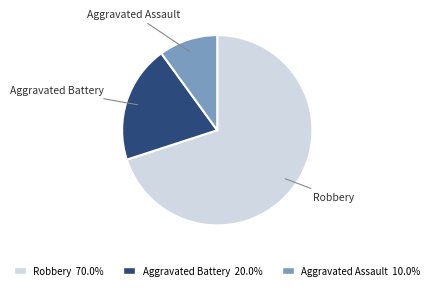

What is the largest slice in the pie chart?

Robbery